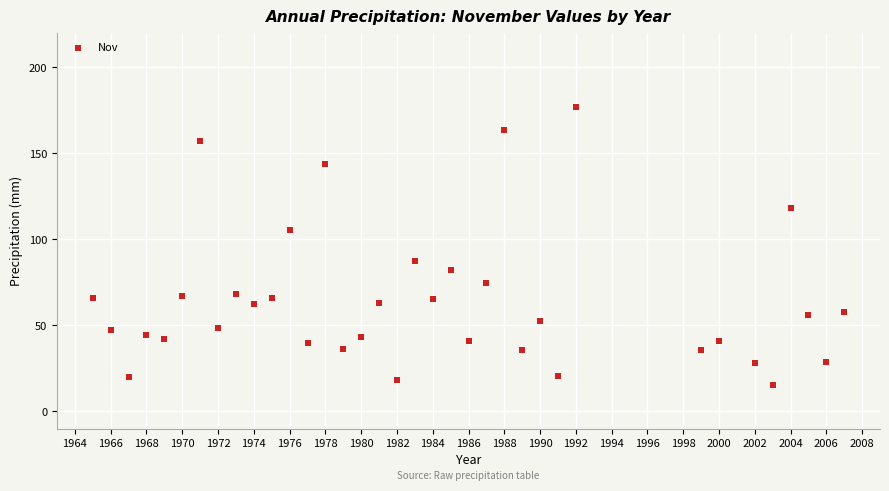

What is the range of Y values (max minus min)?

161.6